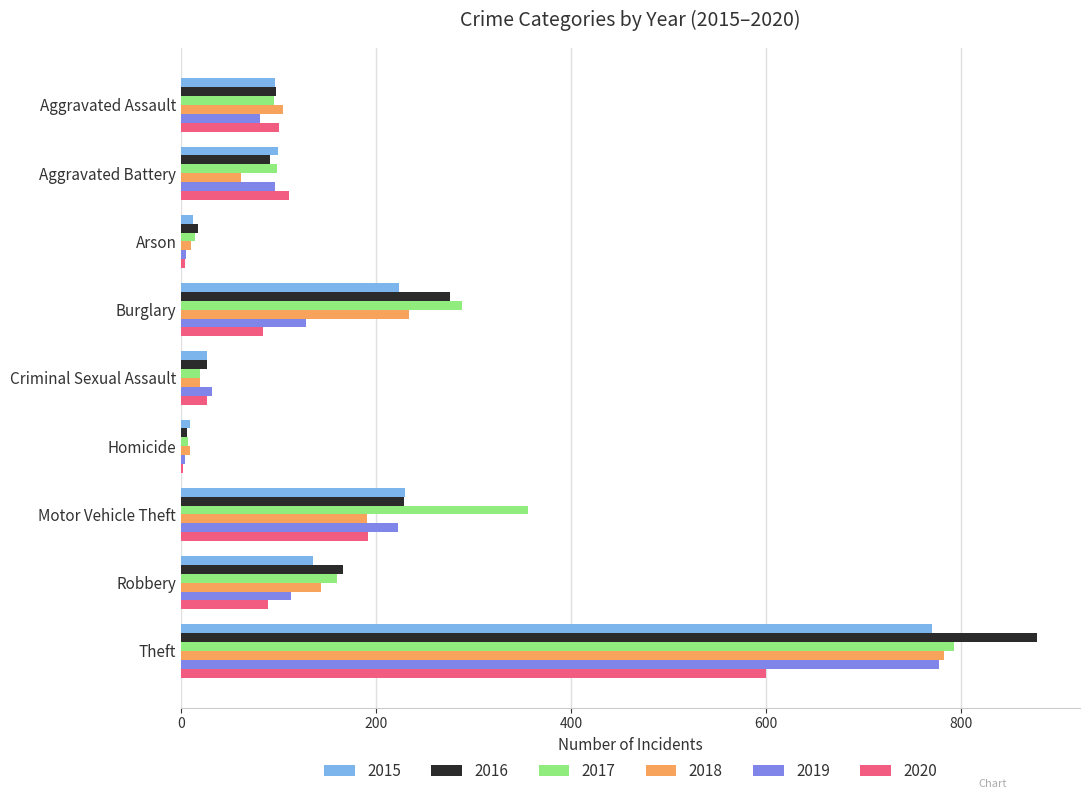

What is the average value of the 2015 series?

178